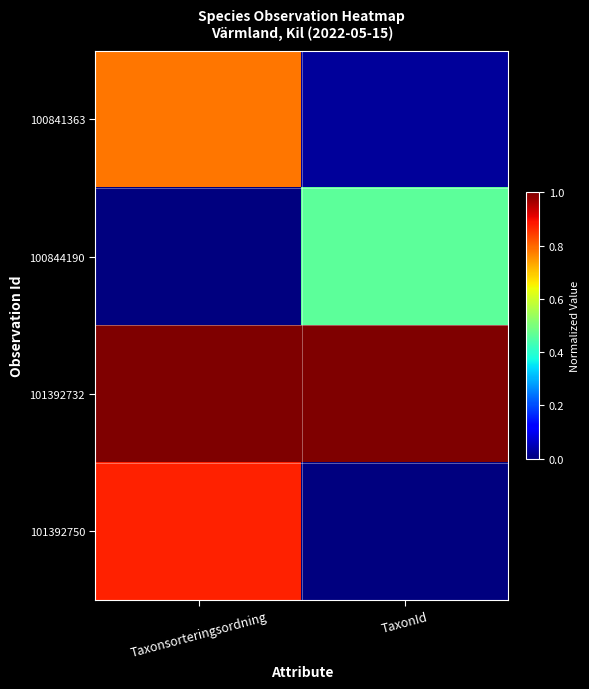

Reading left to right, transcribe all the data shown in this chart.

100841363: Taxonsorteringsordning=0.8	TaxonId=0.0
100844190: Taxonsorteringsordning=0.0	TaxonId=0.5
101392732: Taxonsorteringsordning=1.0	TaxonId=1.0
101392750: Taxonsorteringsordning=0.9	TaxonId=0.0